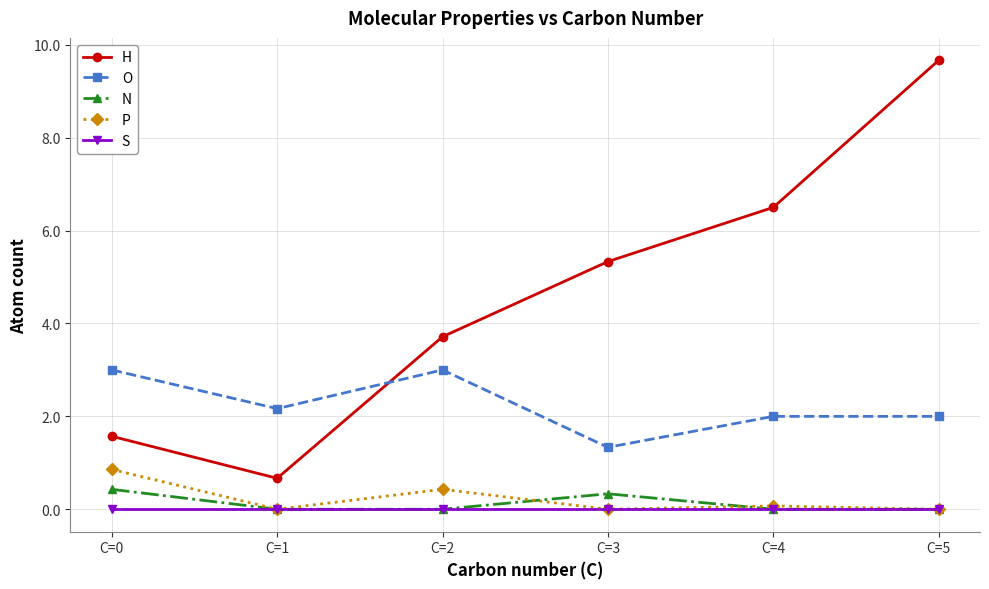

What is the total value across all series at C=0?

5.9